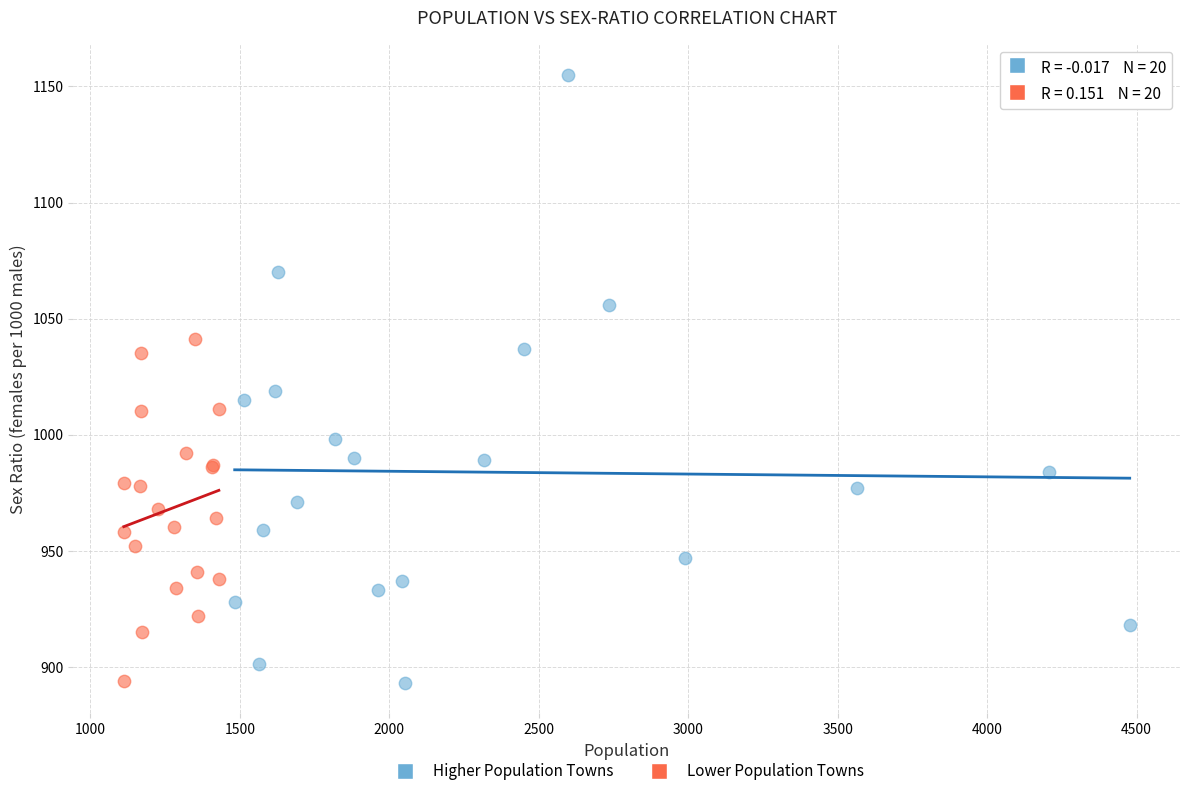

Which series reaches the maximum Y coordinate?

Higher Population Towns